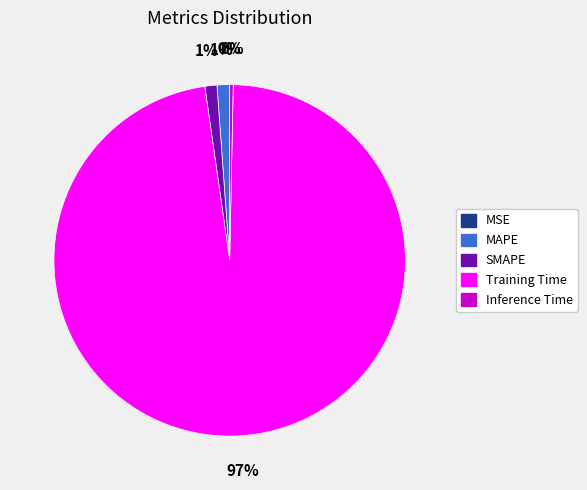

Is there any slice that represents more than half of the pie?

Yes